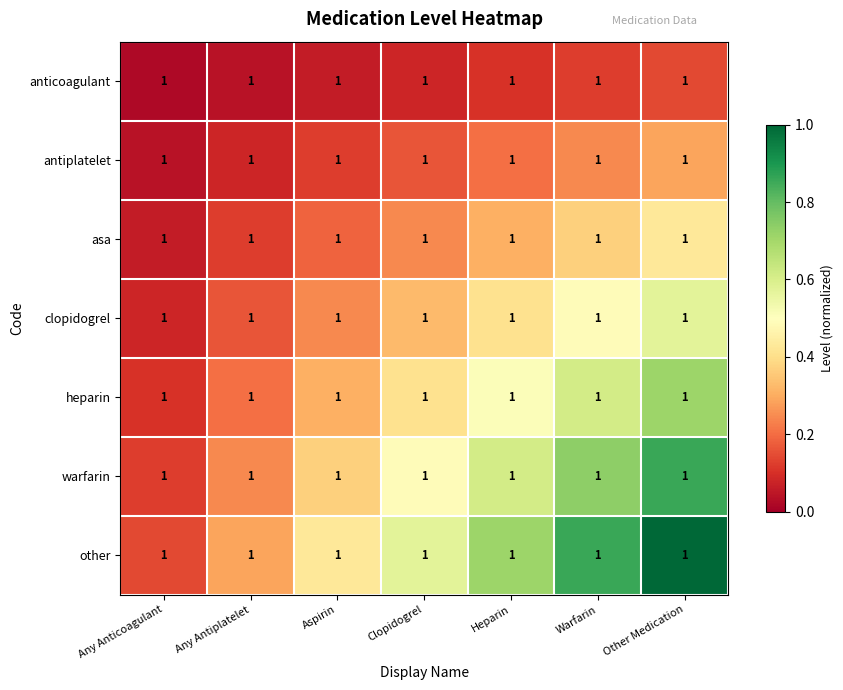

True or false: antiplatelet has a value of 0.1 at Any Antiplatelet.

False